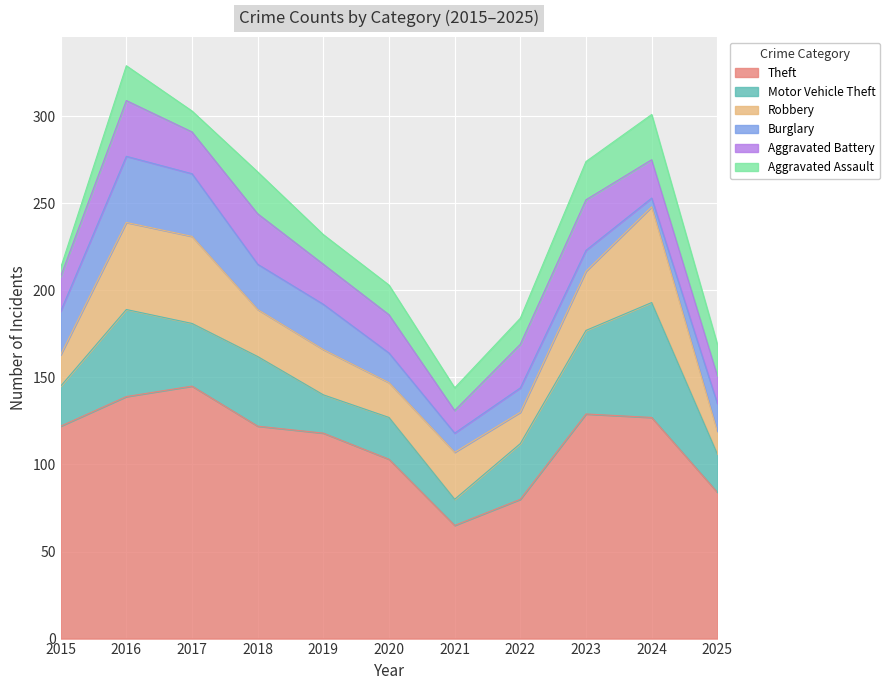

What is the value of the Aggravated Battery point at the 10th from the left?

22